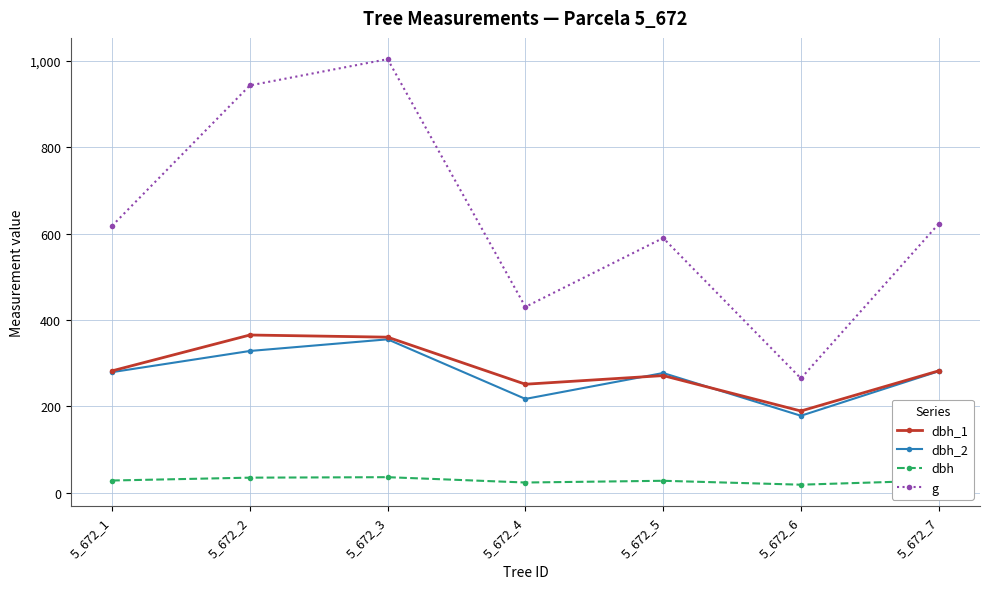

Rank the series by their maximum value, from highest to lowest.

g, dbh_1, dbh_2, dbh